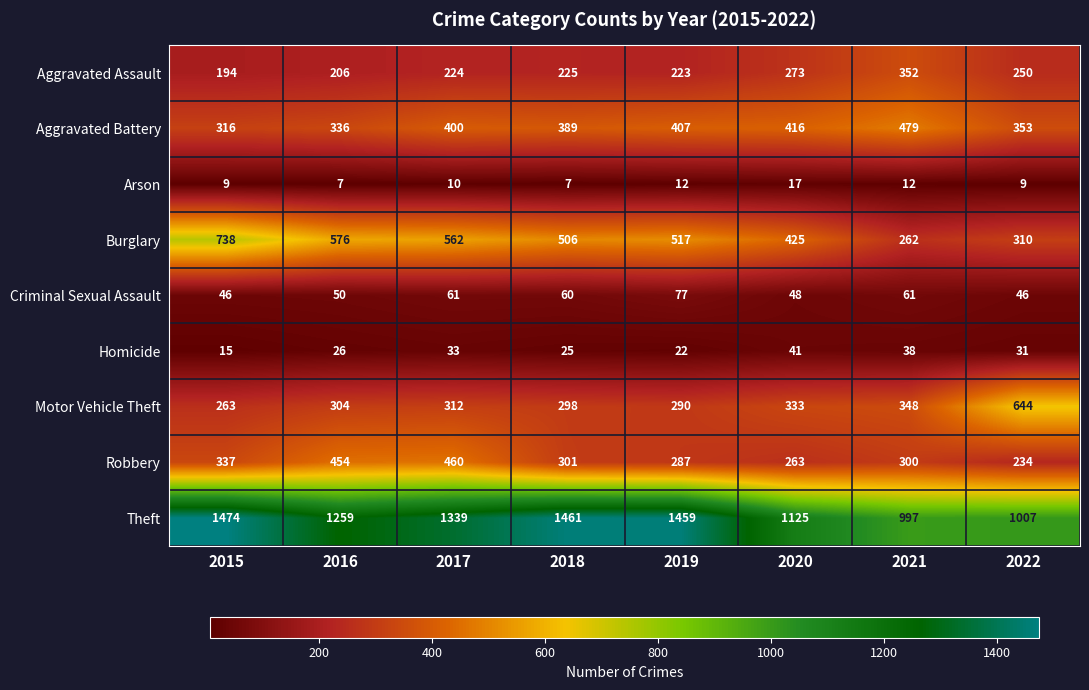

Where is Aggravated Assault nearest to the value 273?

2020